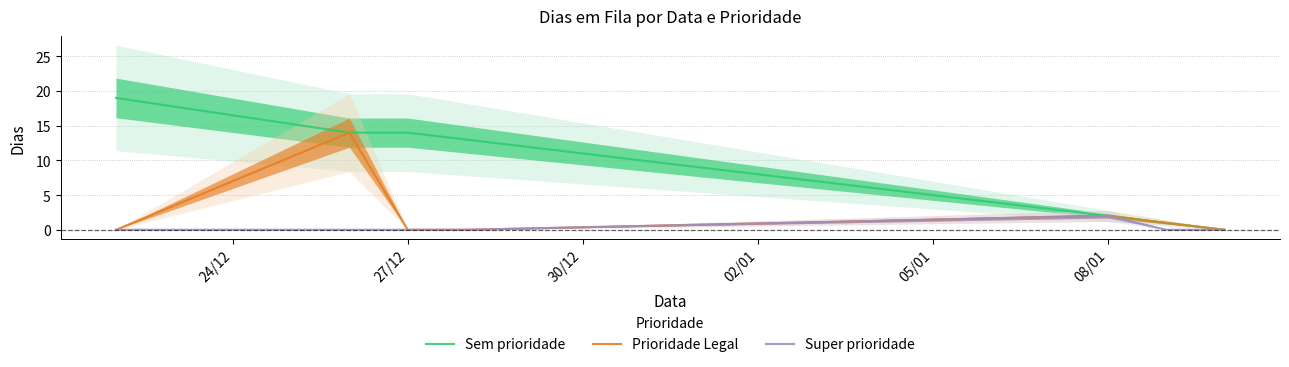

Count the Super prioridade values in the range 0 to 1.

6